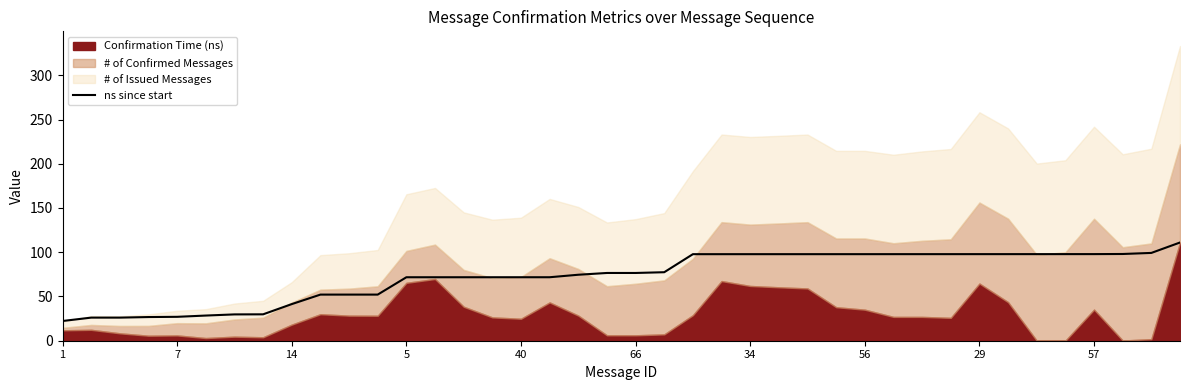

What is the highest value of the ns since start series?

111.0